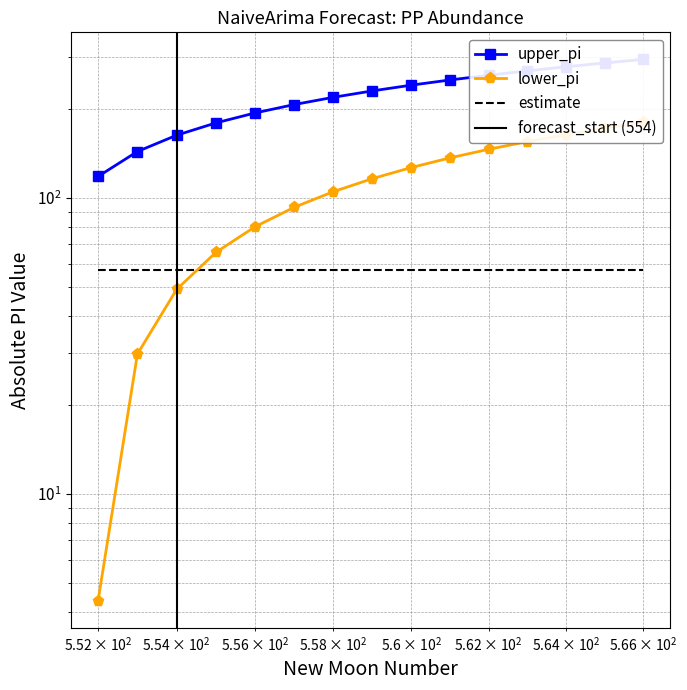

At how many categories does at least one series exceed 52?

15